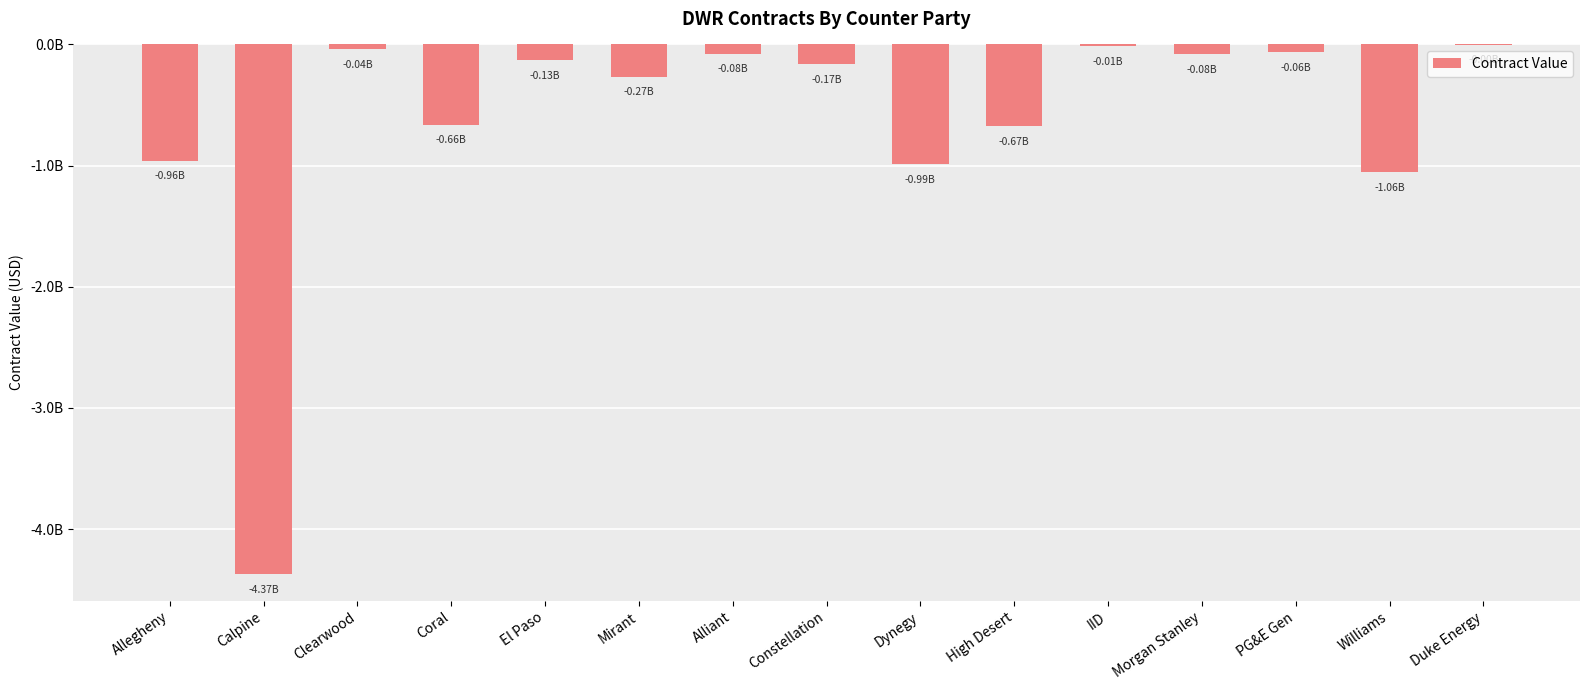

How many bars are there in total?

15